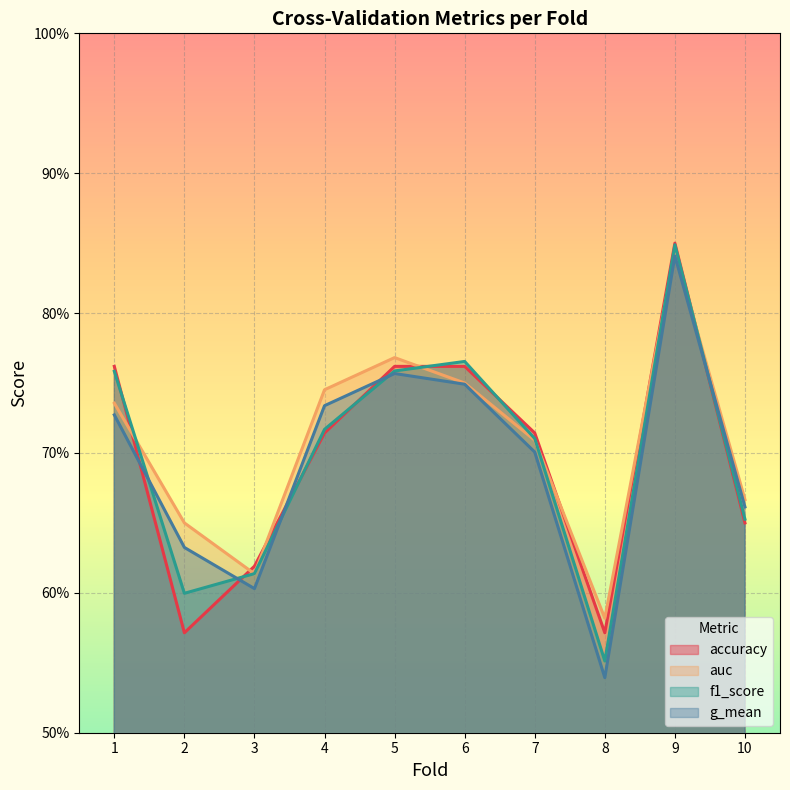

What is the difference between the second highest and second lowest values in the auc series?

0.2